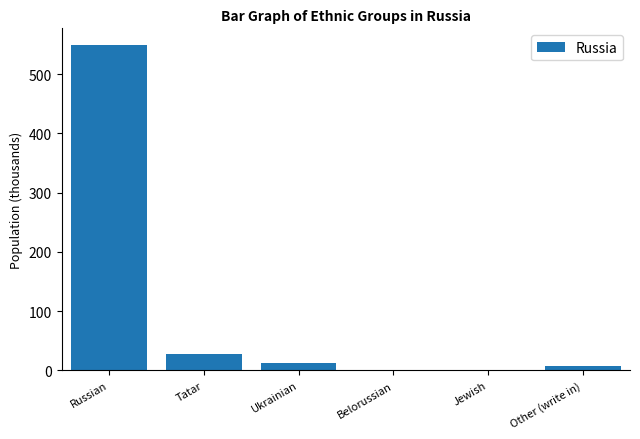

The value at Russian is 382. True or false?

False